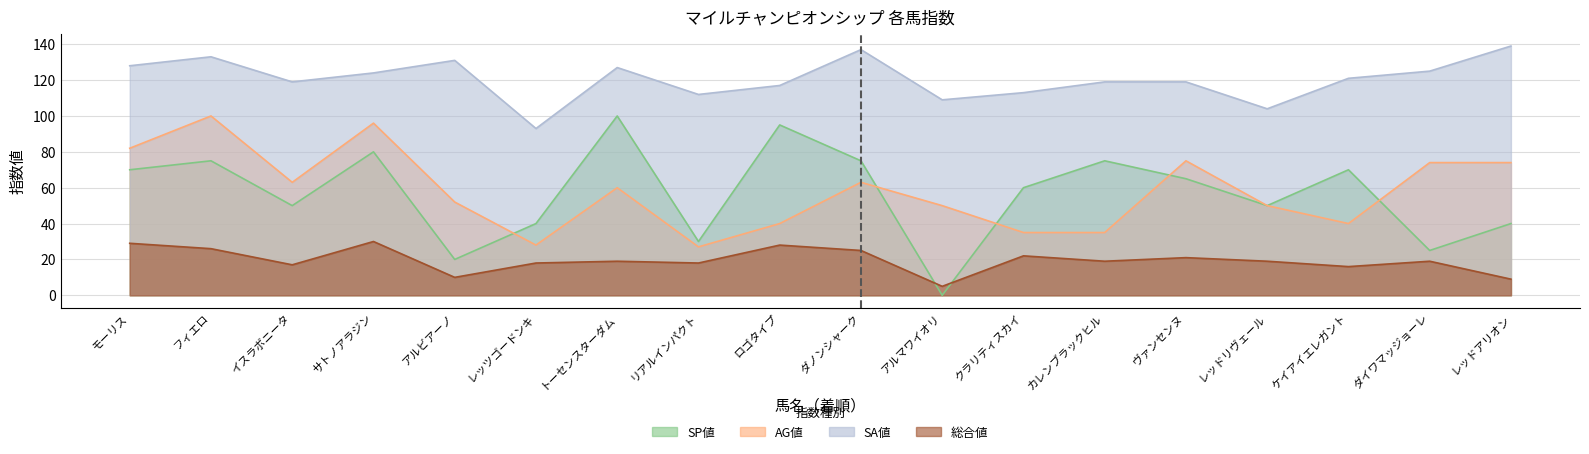

How many values in the SP値 series exceed 65?

8